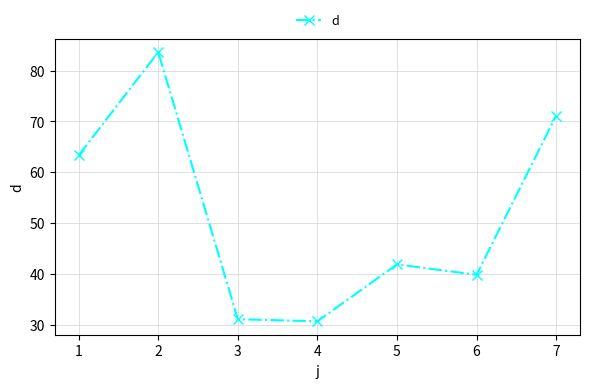

Count the number of values greater than 41.

4